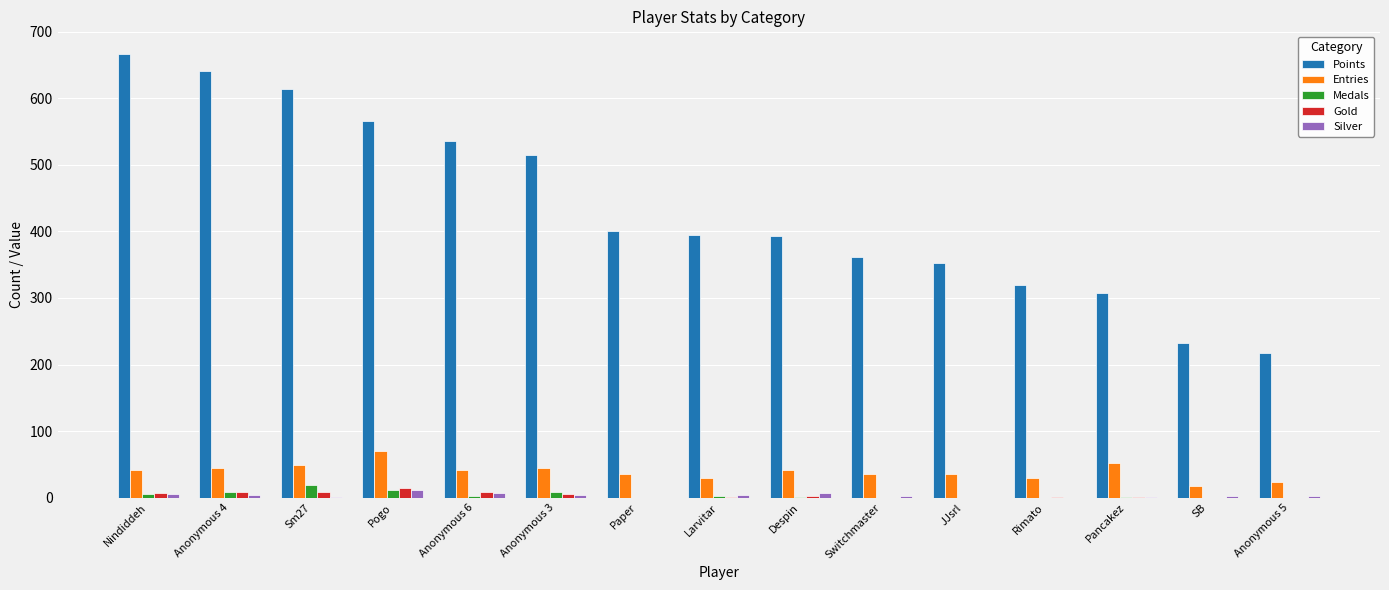

Is it true that Entries equals 30 at Rimato?

True